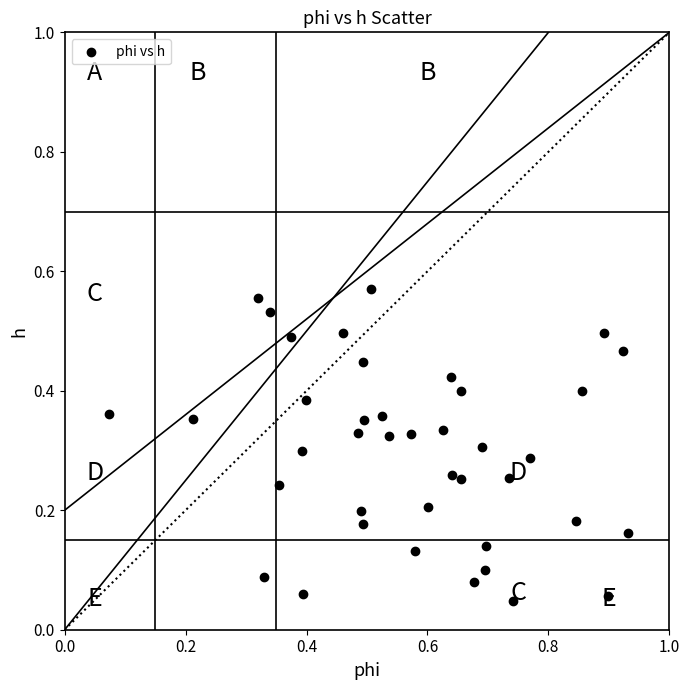

What is the range of X values (max minus min)?

0.9